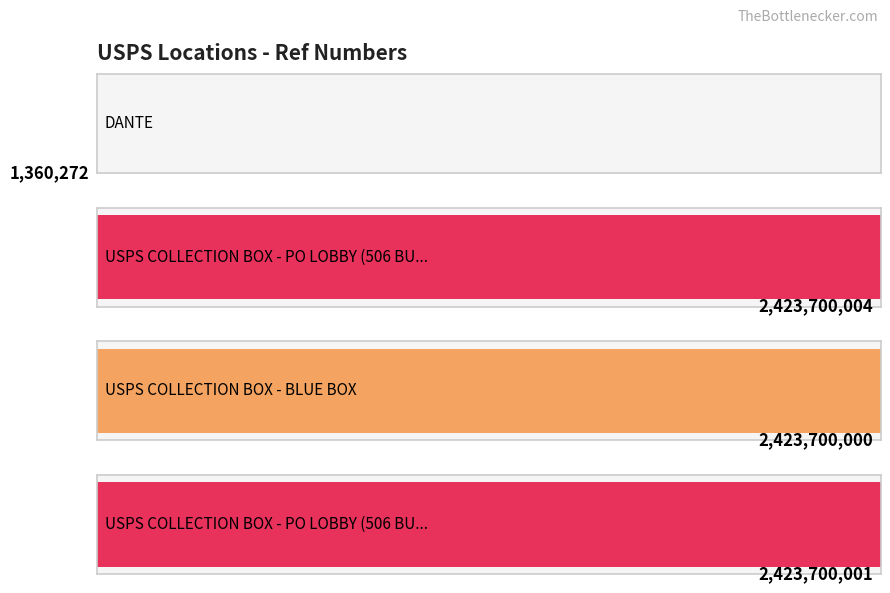

Where is the data nearest to the value 1212530138?

USPS COLLECTION BOX - BLUE BOX